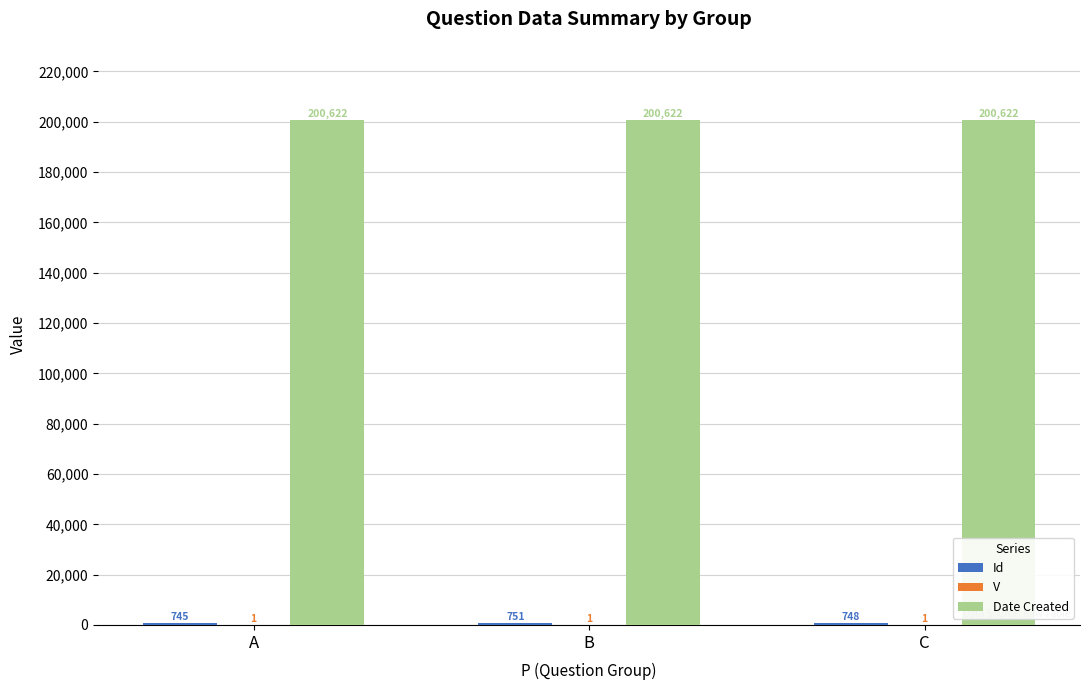

Which series has the largest total across all categories?

Date Created